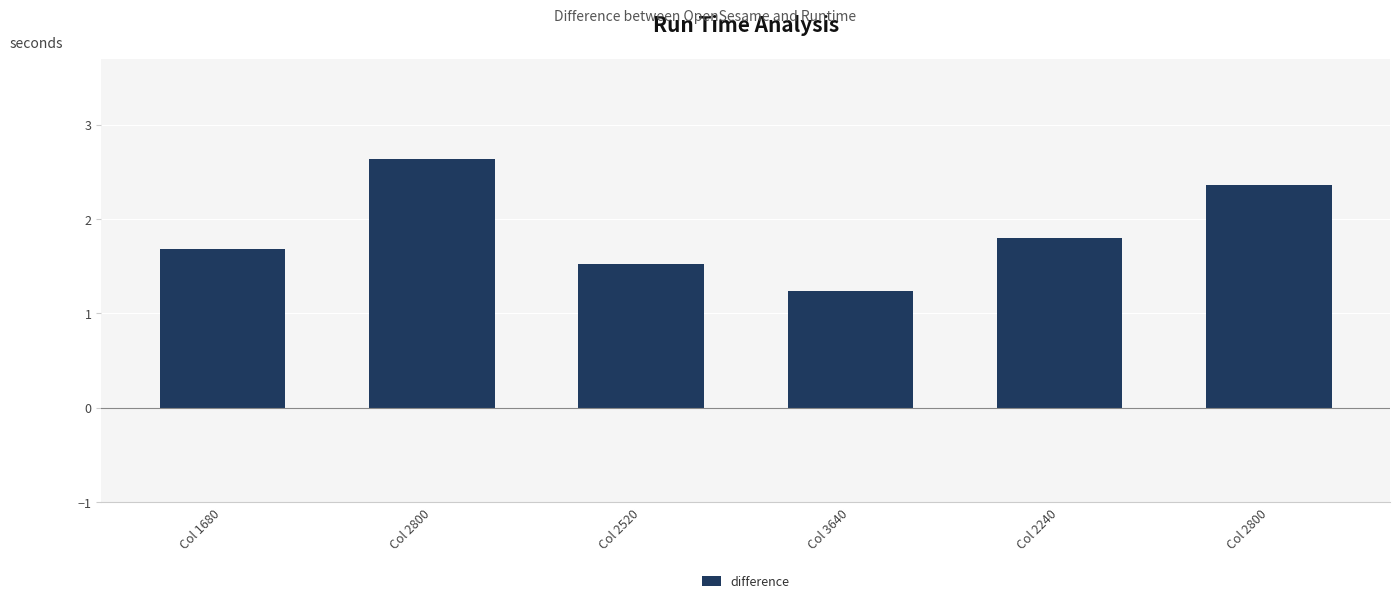

Count the number of categories in the chart.

6